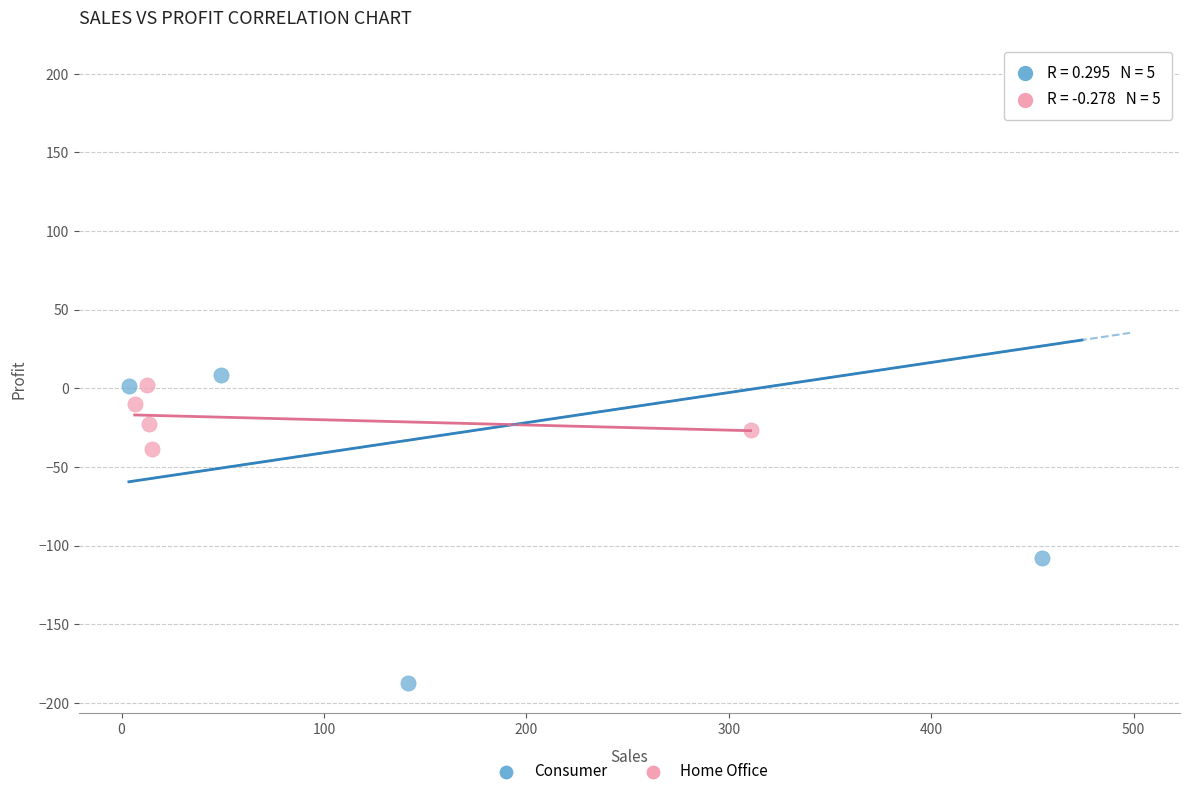

Which series contains the highest Y value?

Consumer